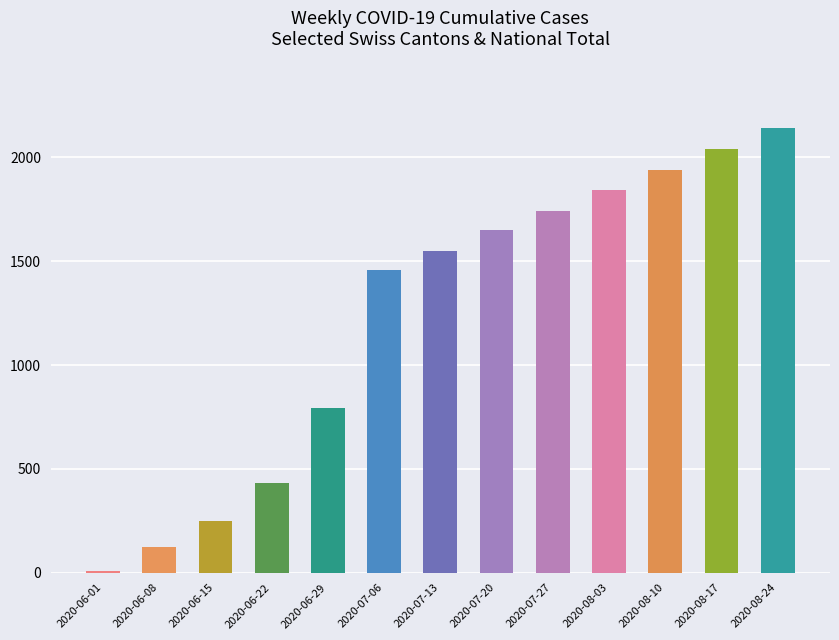

How many categories are shown in the chart?

13